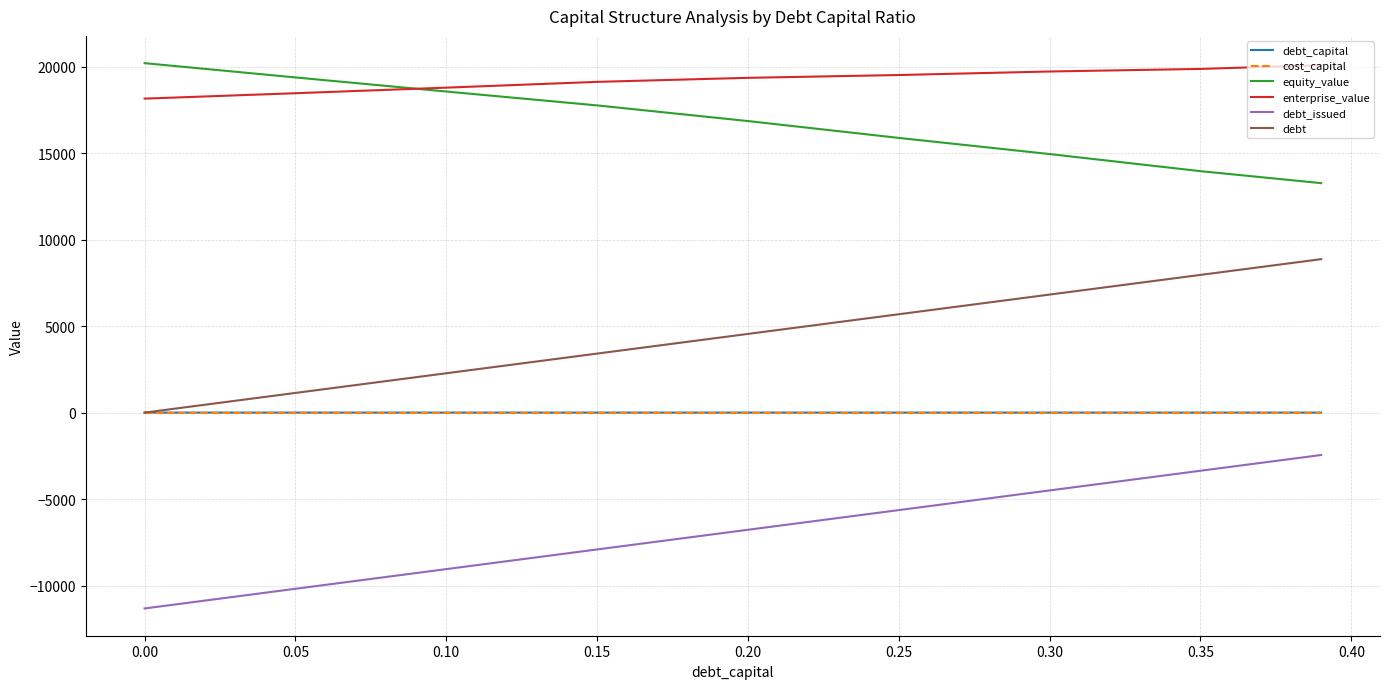

True or false: equity_value has more than 1 points higher than both neighbors.

False